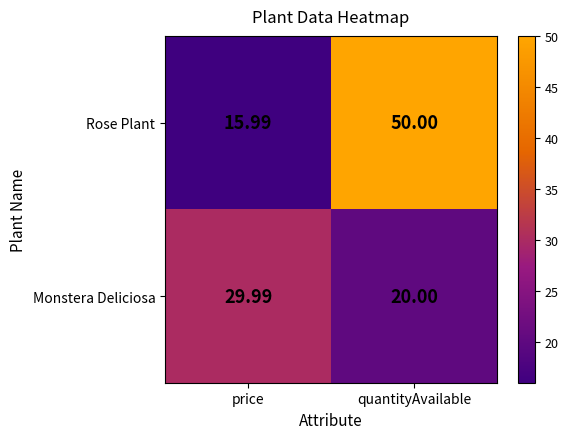

What is the total value across all series at quantityAvailable?

70.0